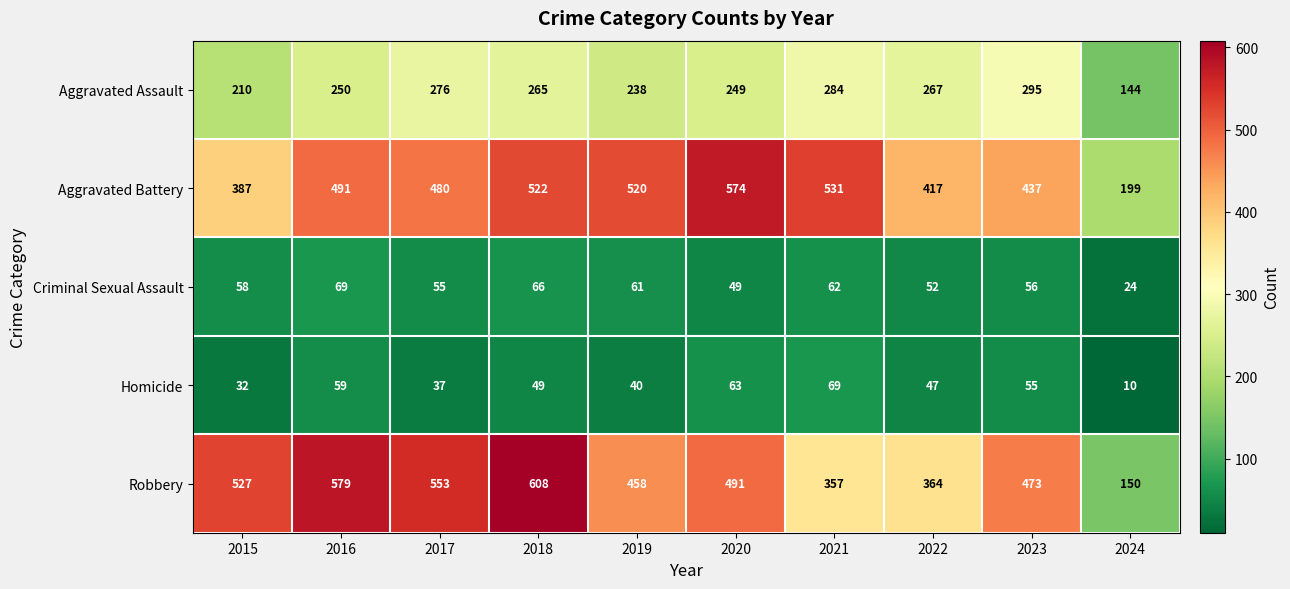

What is the total value across all series at 2015?

1214